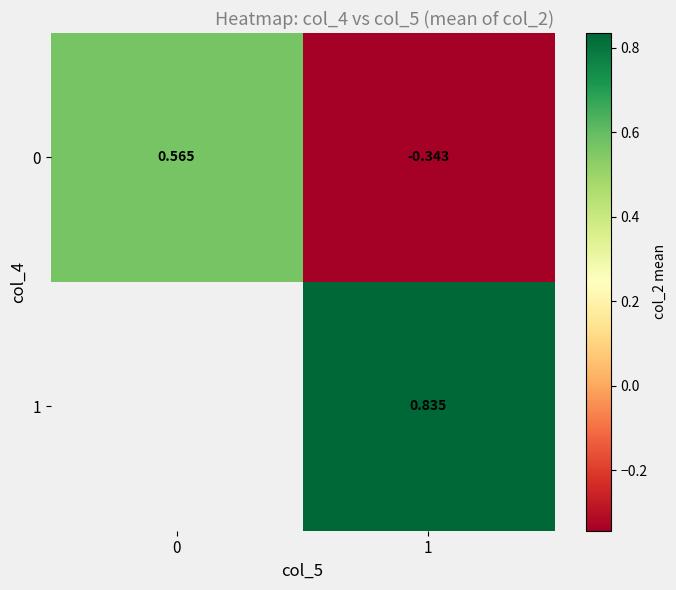

Is the value of 0 at 1 greater than the value of 1 at 0?

No